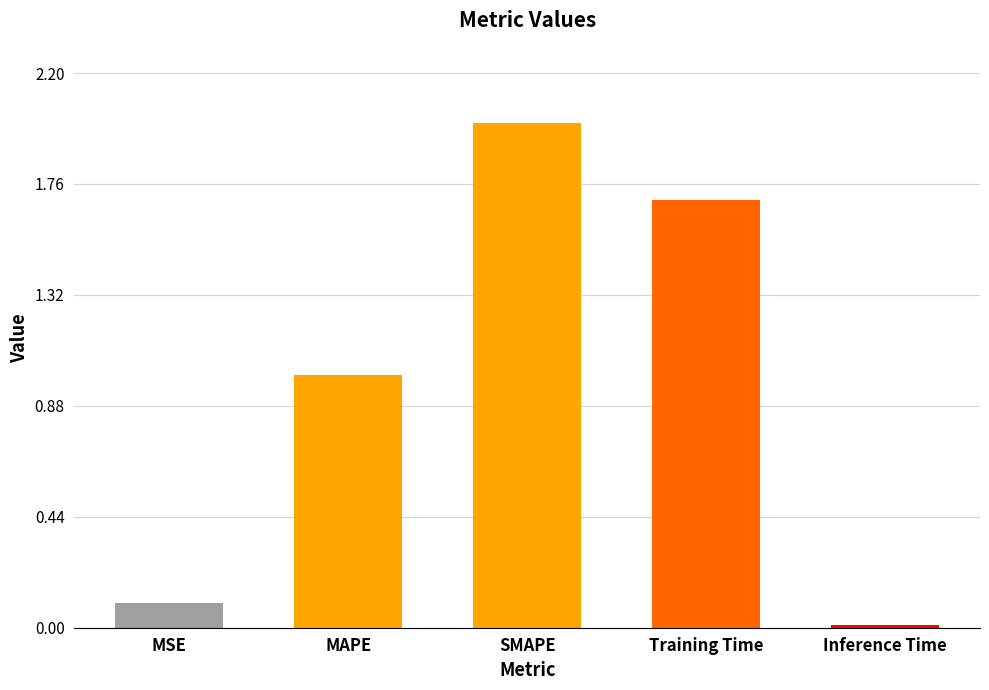

What is the sum of all values?

4.8